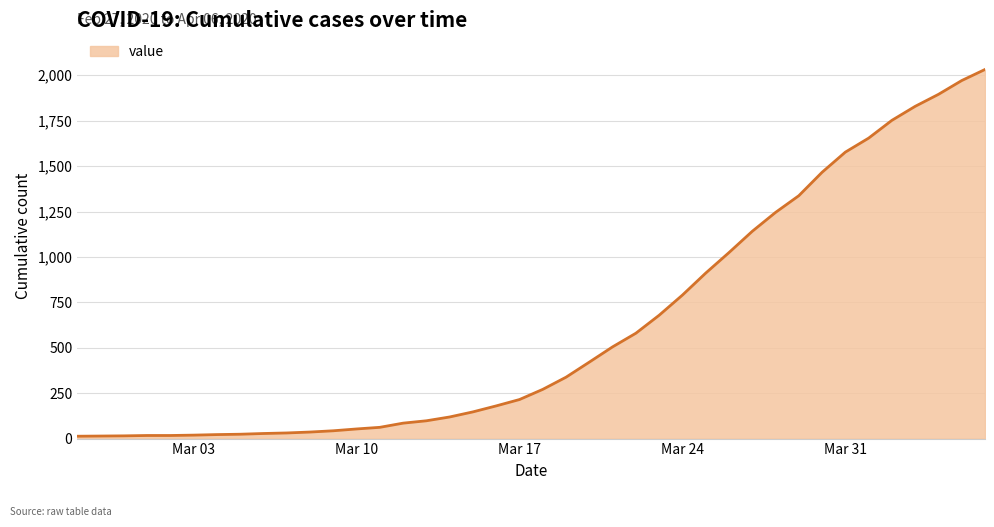

What is the difference between the maximum and minimum values?

2019